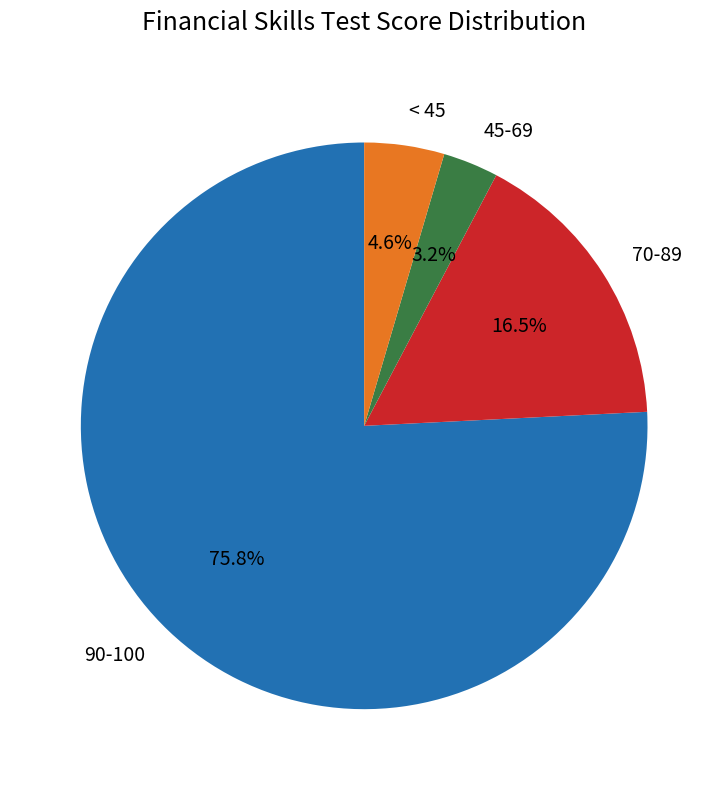

Does 70-89 account for over 50% of the chart?

No